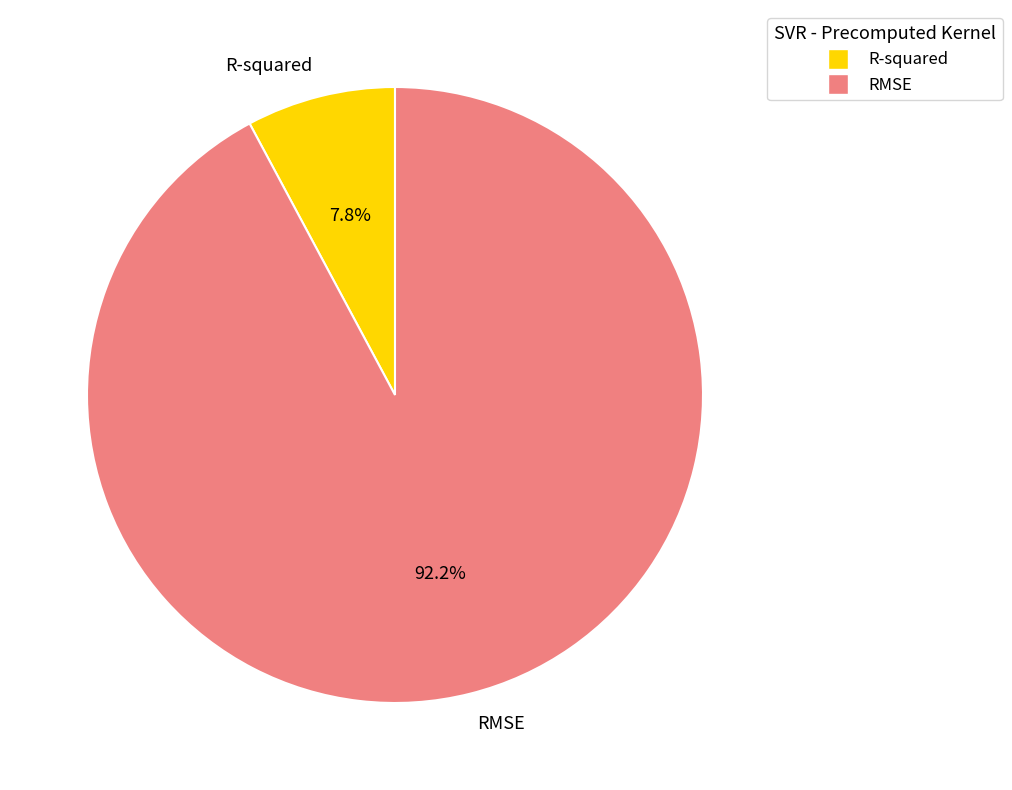

To the nearest percent, what percentage of the pie is RMSE?

92%